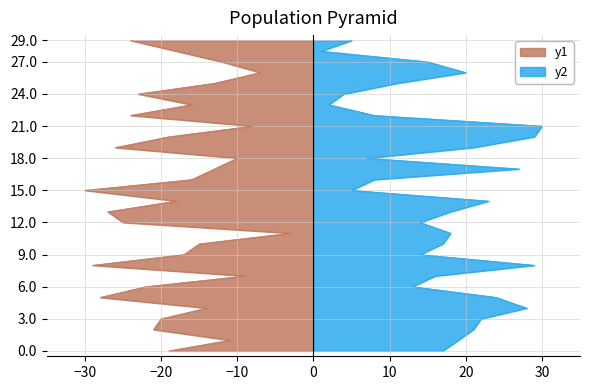

In y1, how many points are lower than both neighbors (excluding endpoints)?

9